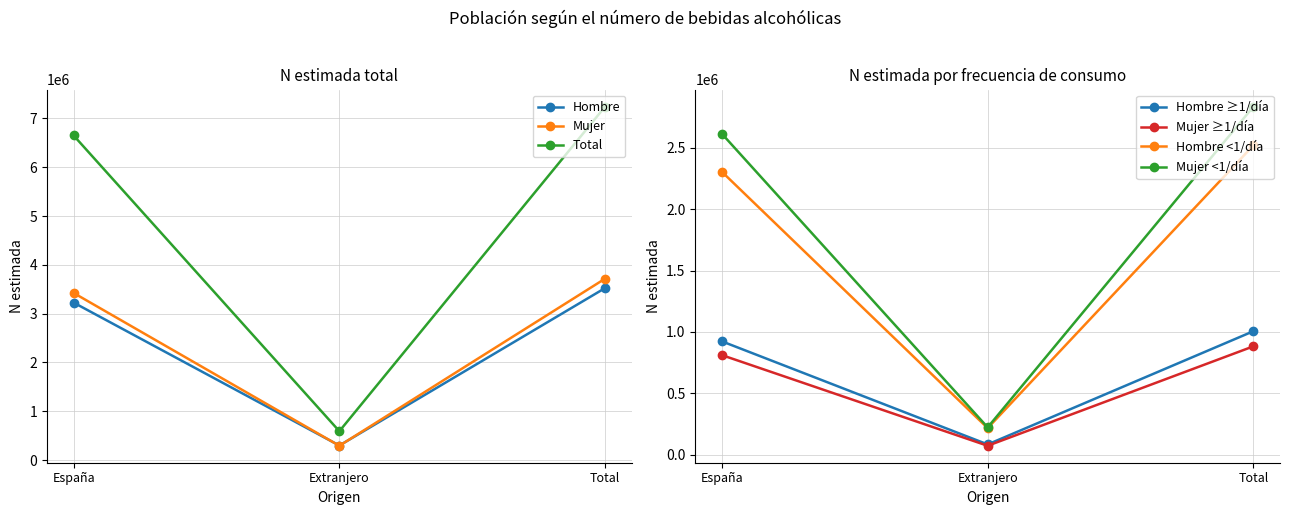

What is the lowest value of the Mujer N (estimada) series?

71772